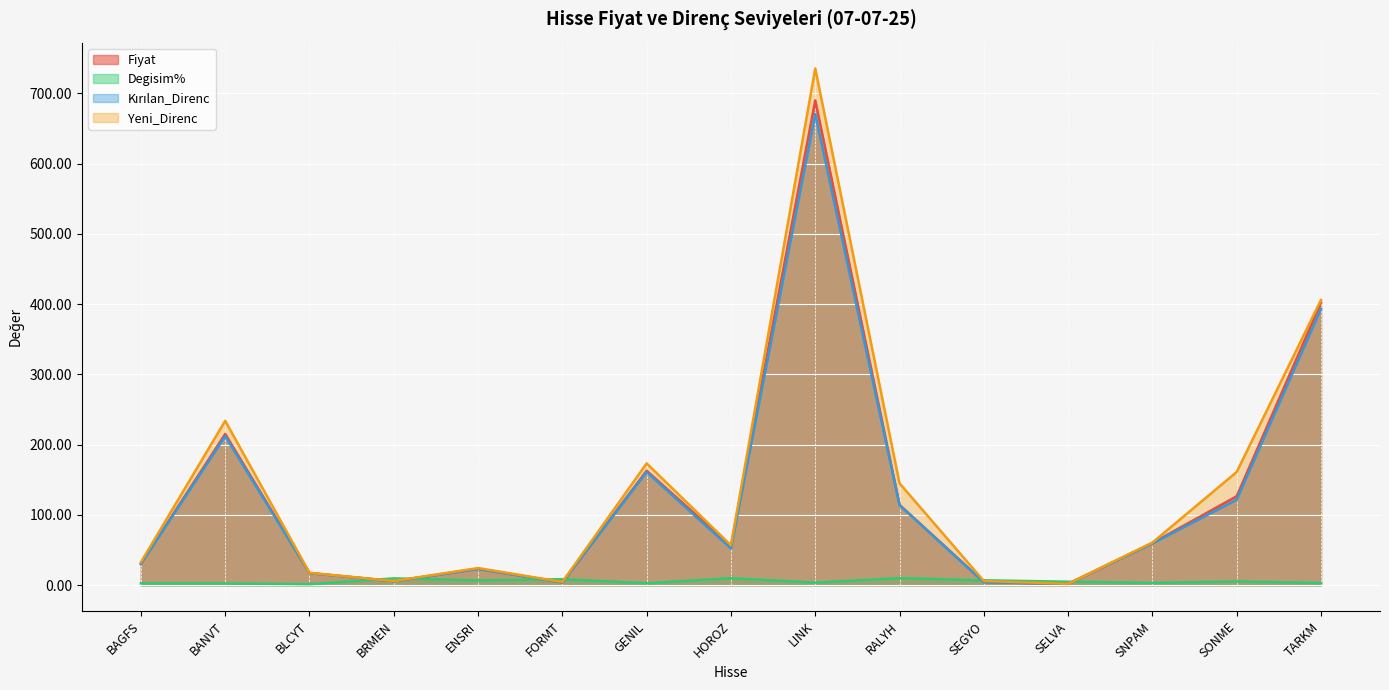

At SEGYO, list the series in order from smallest to largest.

Kırılan_Direnc, Fiyat, Yeni_Direnc, Degisim%